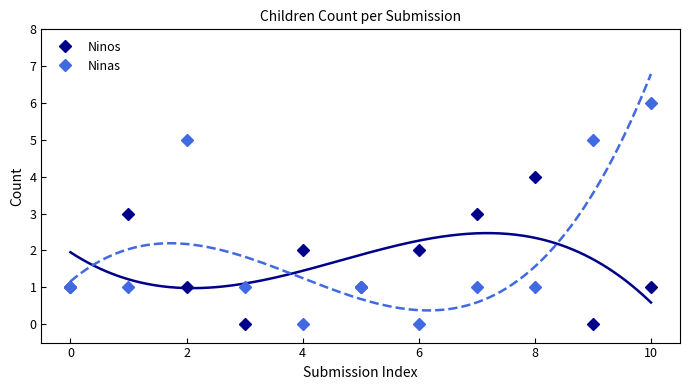

What is the maximum value for Ninos?

4